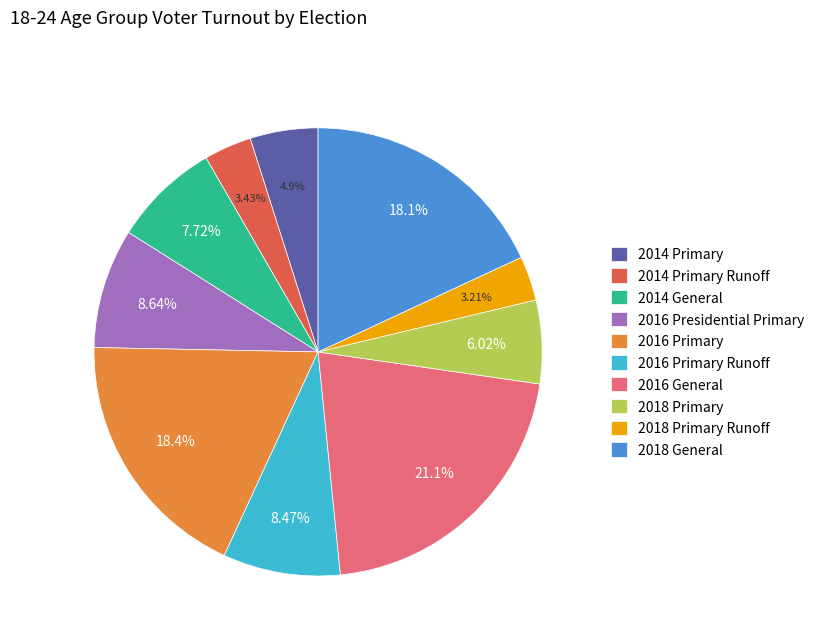

To the nearest percent, what portion does 2016 Presidential Primary represent?

9%